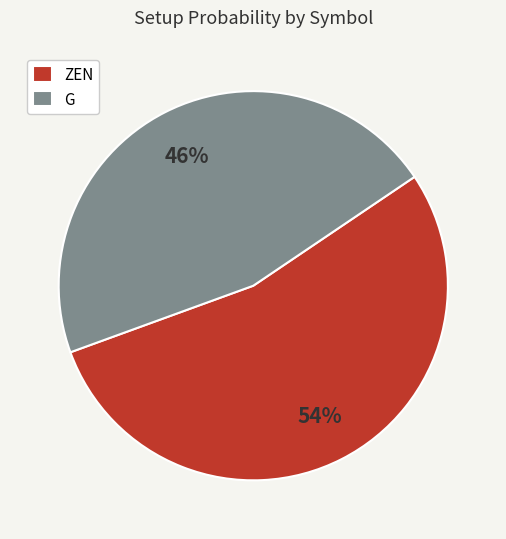

Which category has the biggest portion of the pie?

ZEN